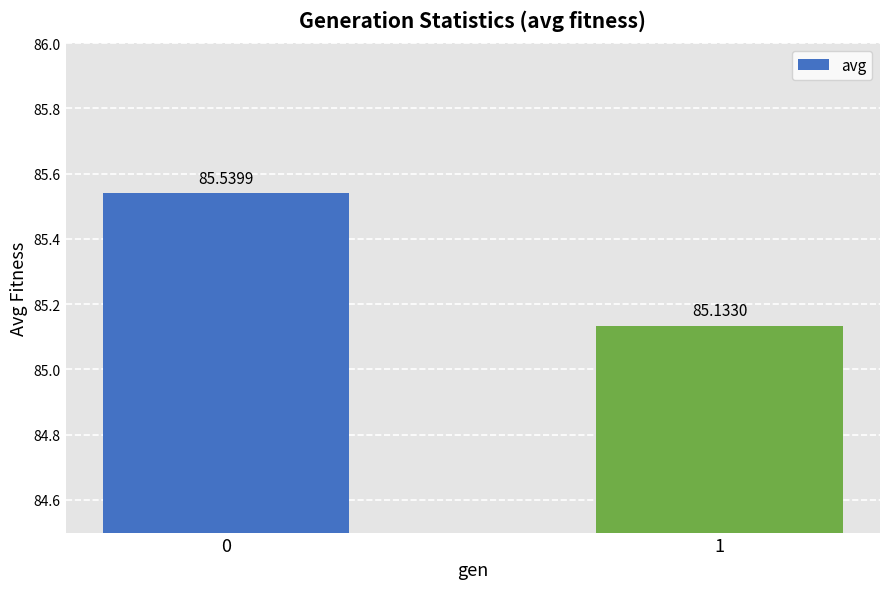

What is the change in value from 0 to 1?

-0.4